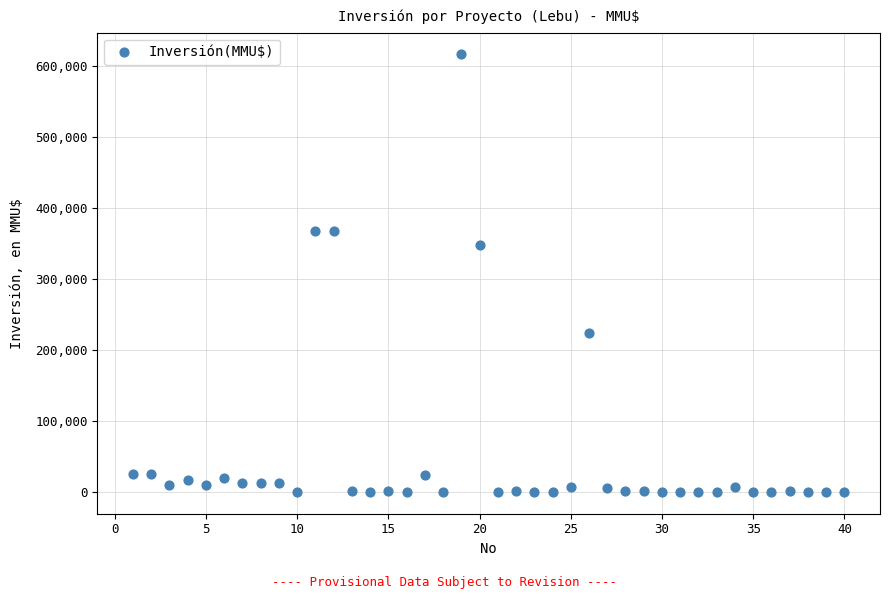

What Y value in the scatter plot is closest to 308000?

347600